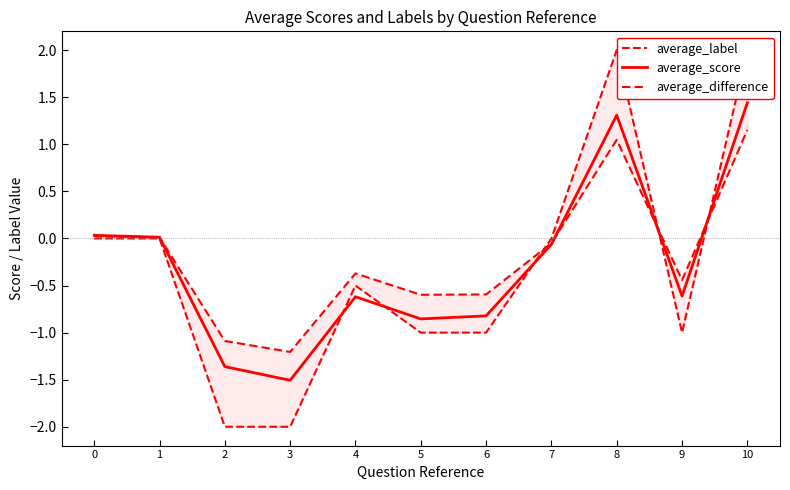

Where is the first local minimum for average_difference?

3